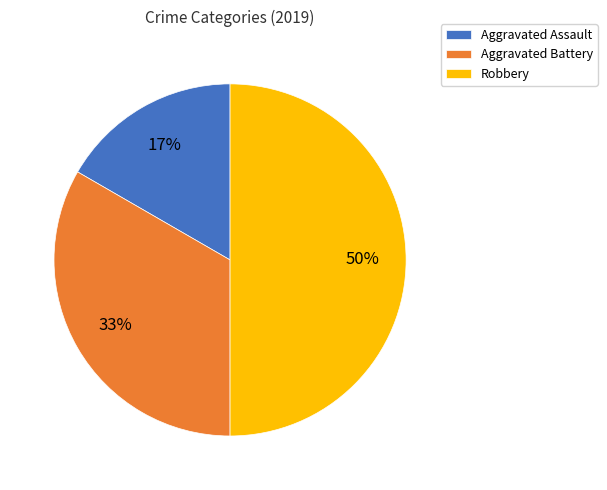

Count the number of slices in the pie.

3